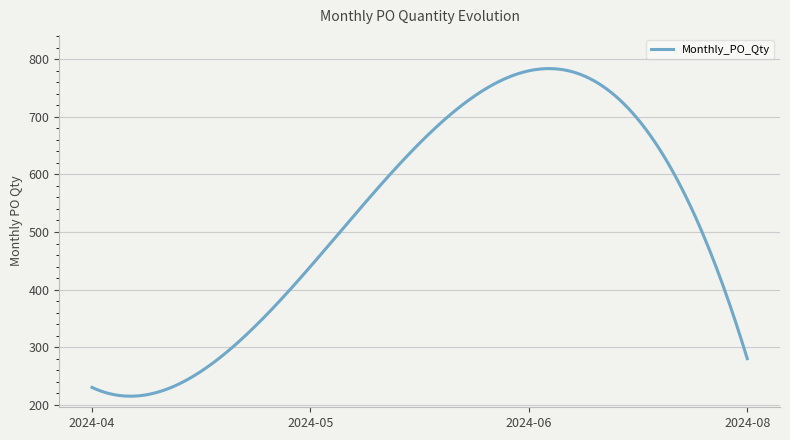

What is the difference between the maximum and minimum values?

569.0